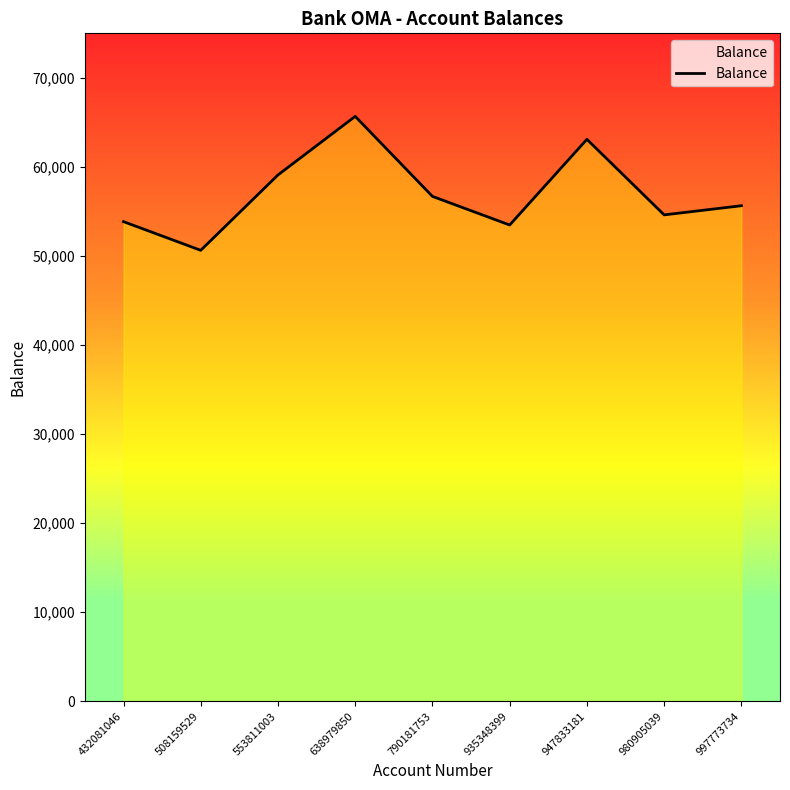

Reading left to right, transcribe all the data shown in this chart.

53856	50638	59100	65676	56693	53479	63099	54617	55643